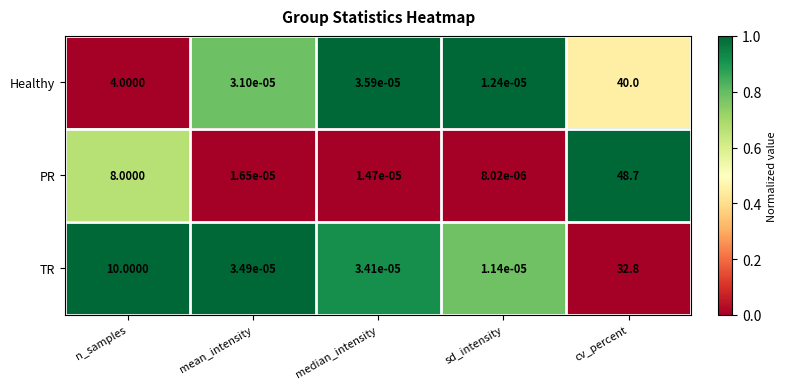

How many distinct data groups are displayed?

3